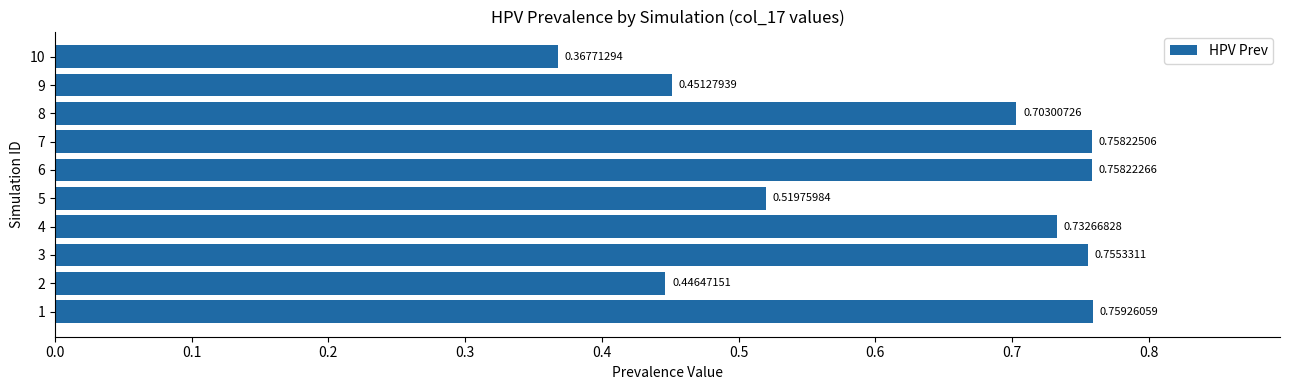

Between 9 and 6, which is larger?

6